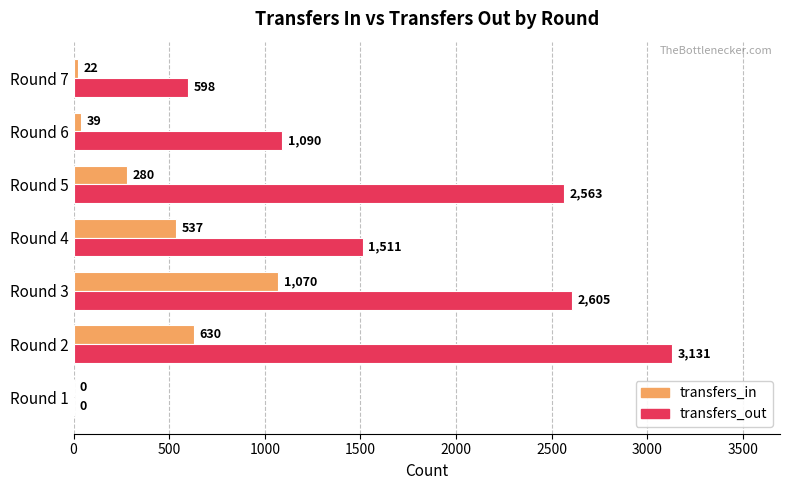

Which series has the largest total across all categories?

transfers_out